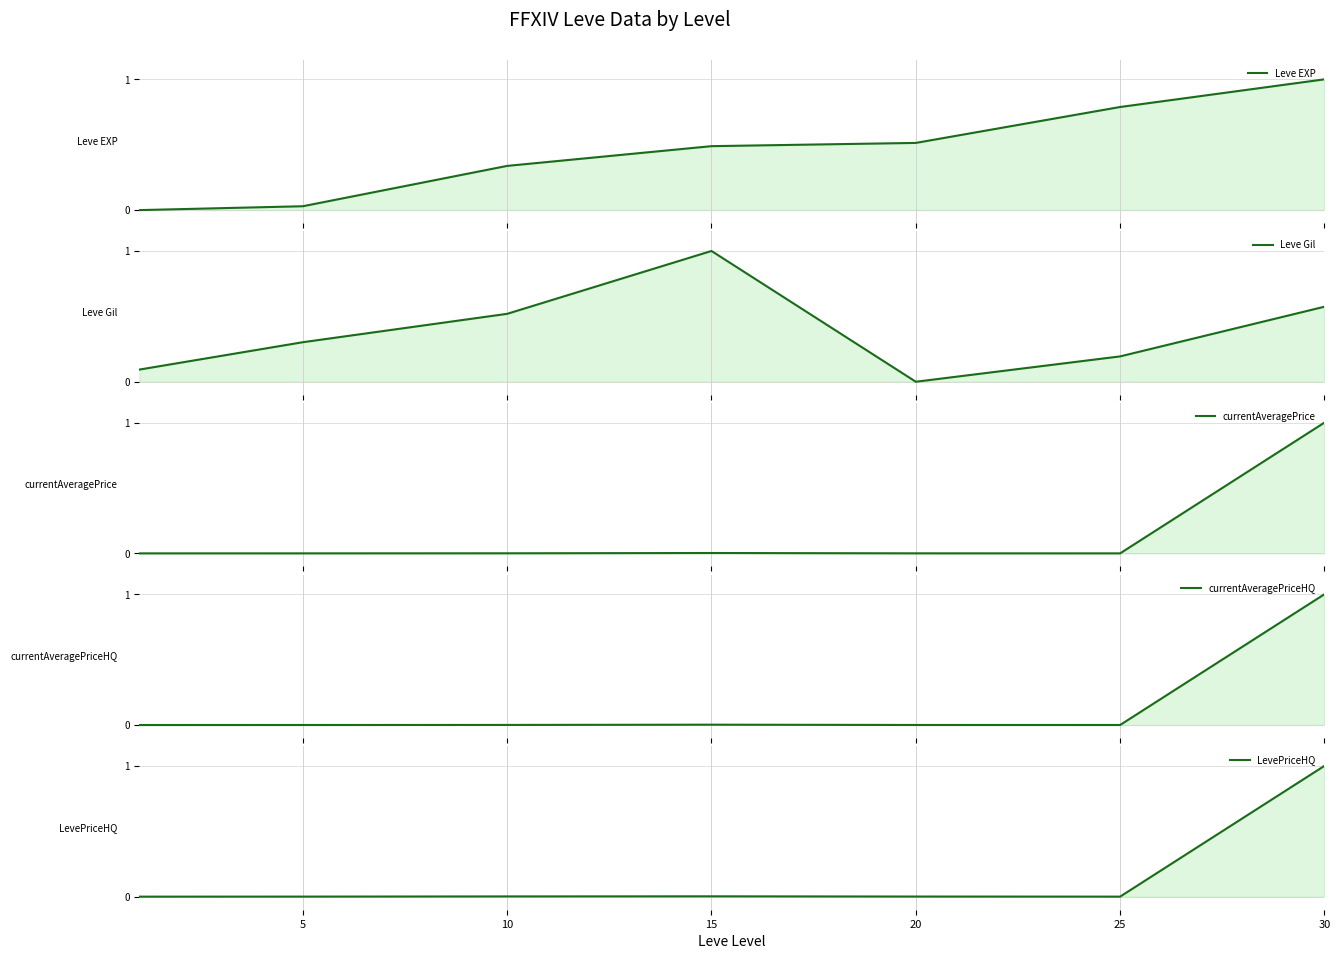

Which category has the lowest value in the Leve Gil series?

20